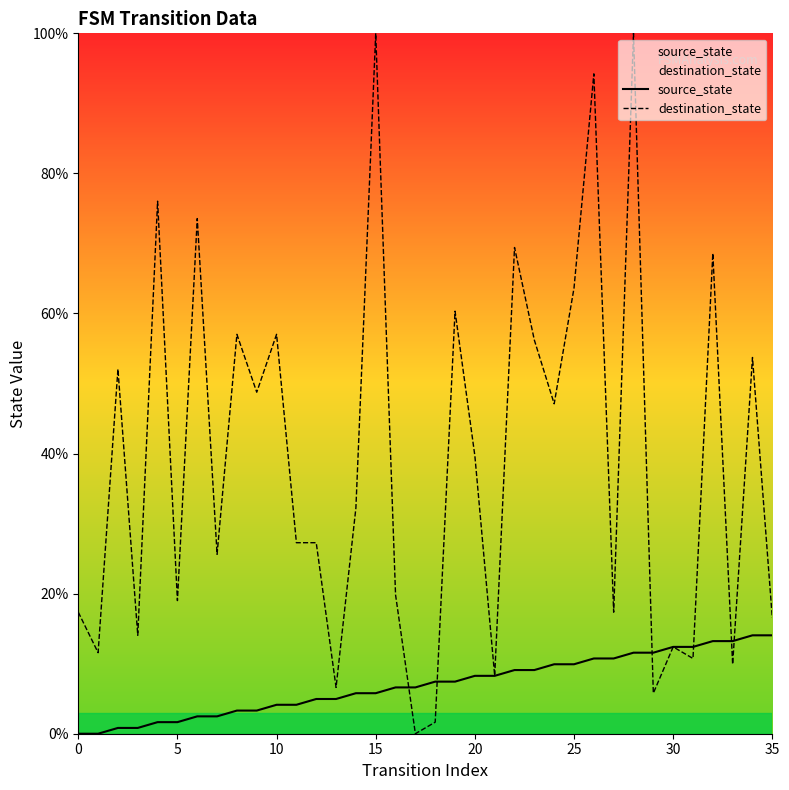

Count the number of data series in this chart.

2